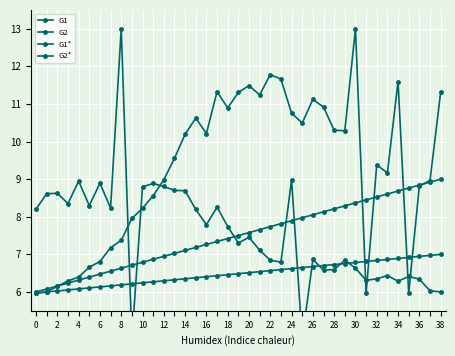

How many lines are shown in the chart?

4